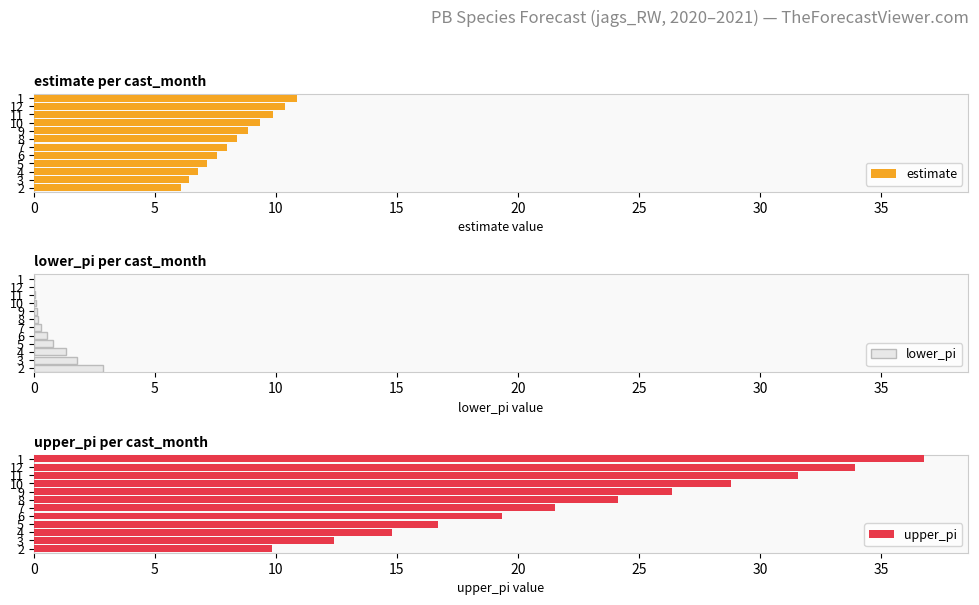

What is the average value of the lower_pi series?

0.7